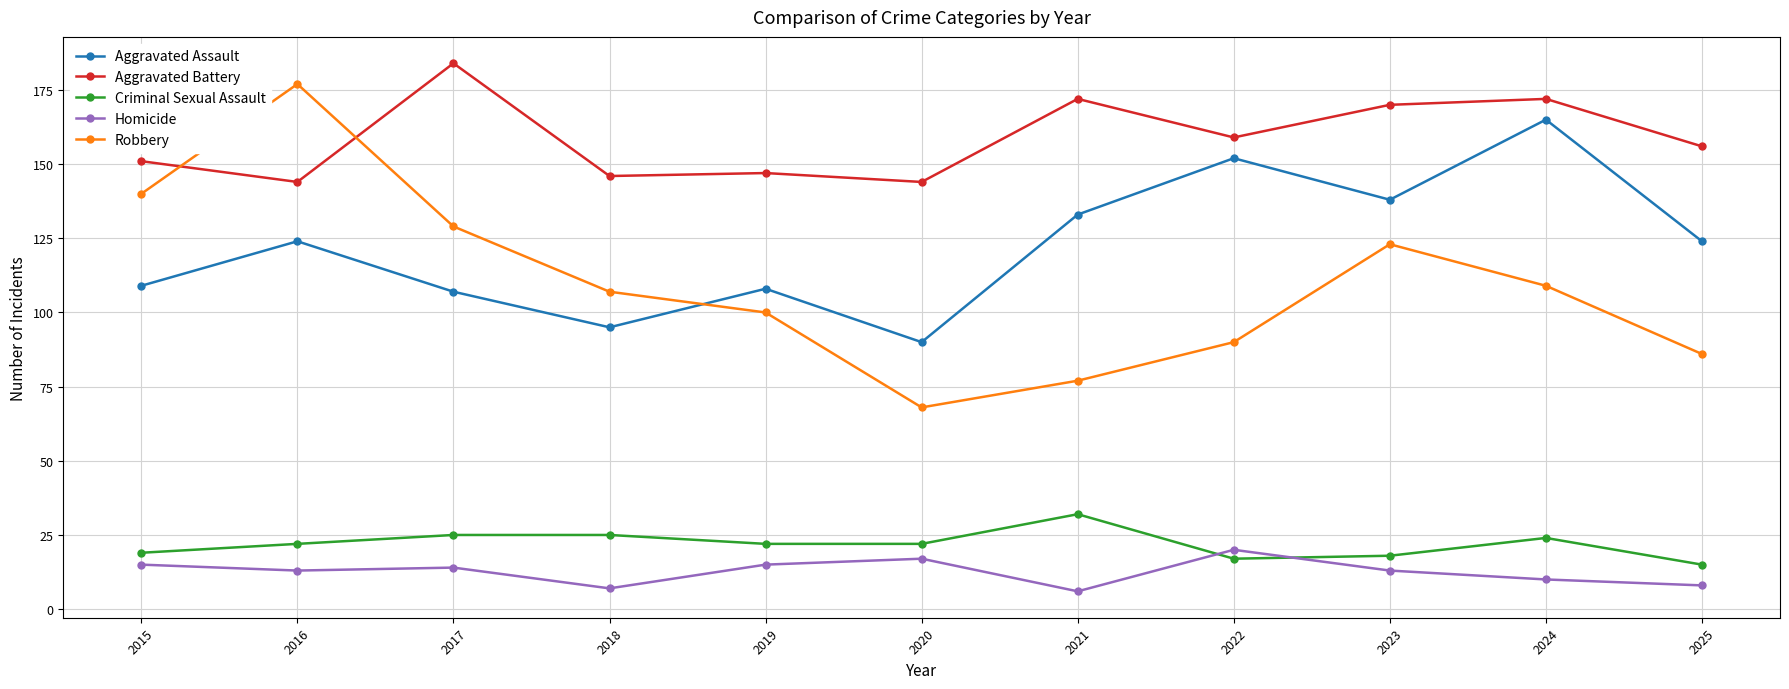

What is the value of the Aggravated Assault point at the 4th from the left?

95